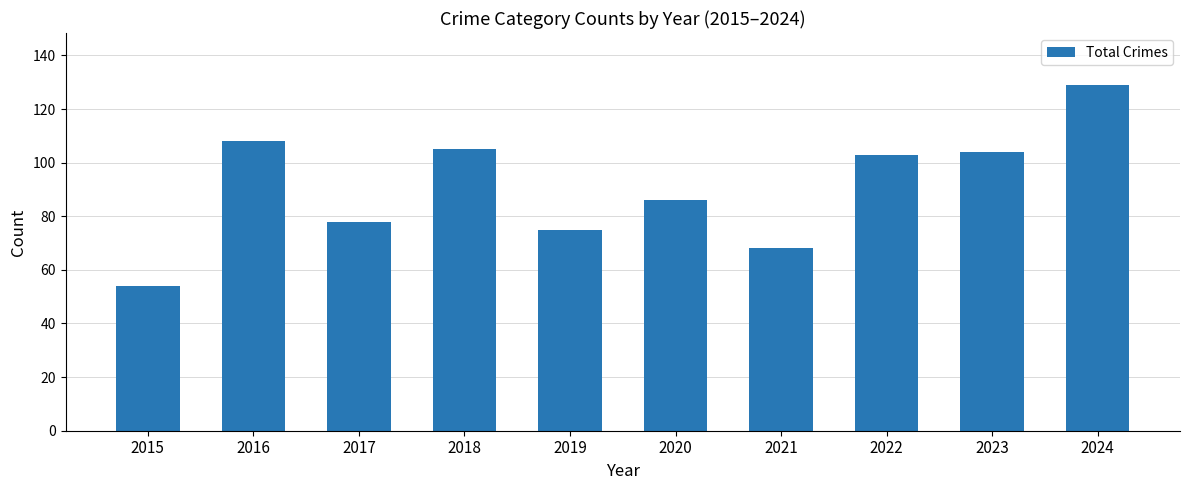

What is the greatest value displayed?

129